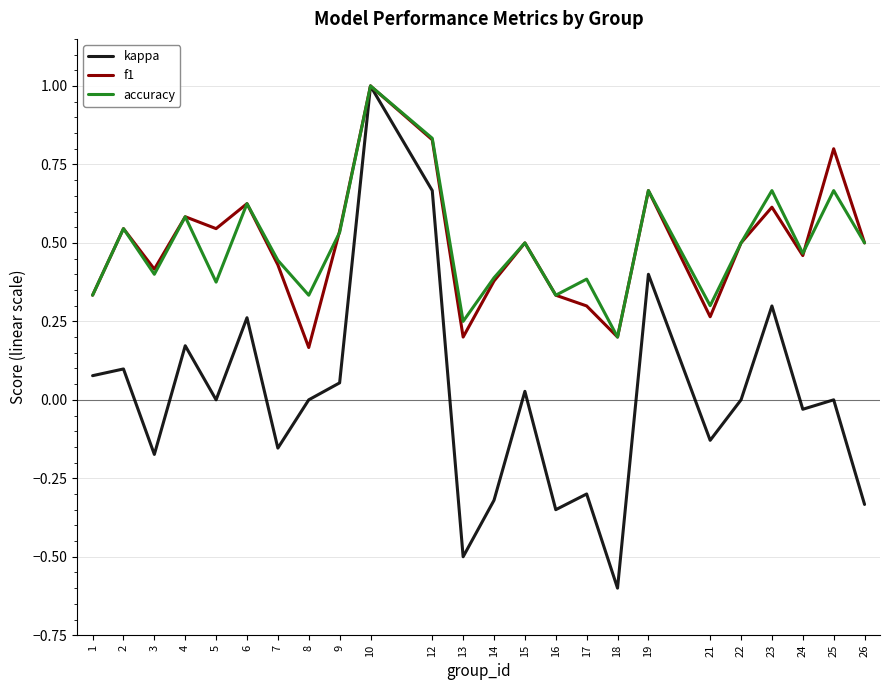

The kappa series shows -0.5 at 22. True or false?

False